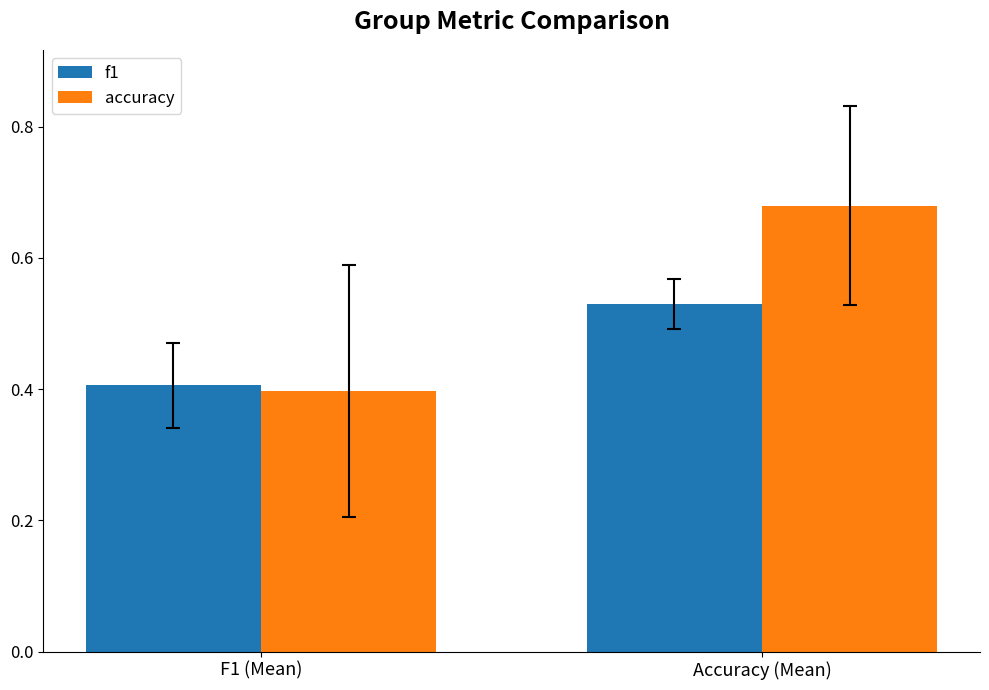

What is the difference between the f1 values at Accuracy (Mean) and F1 (Mean)?

0.1